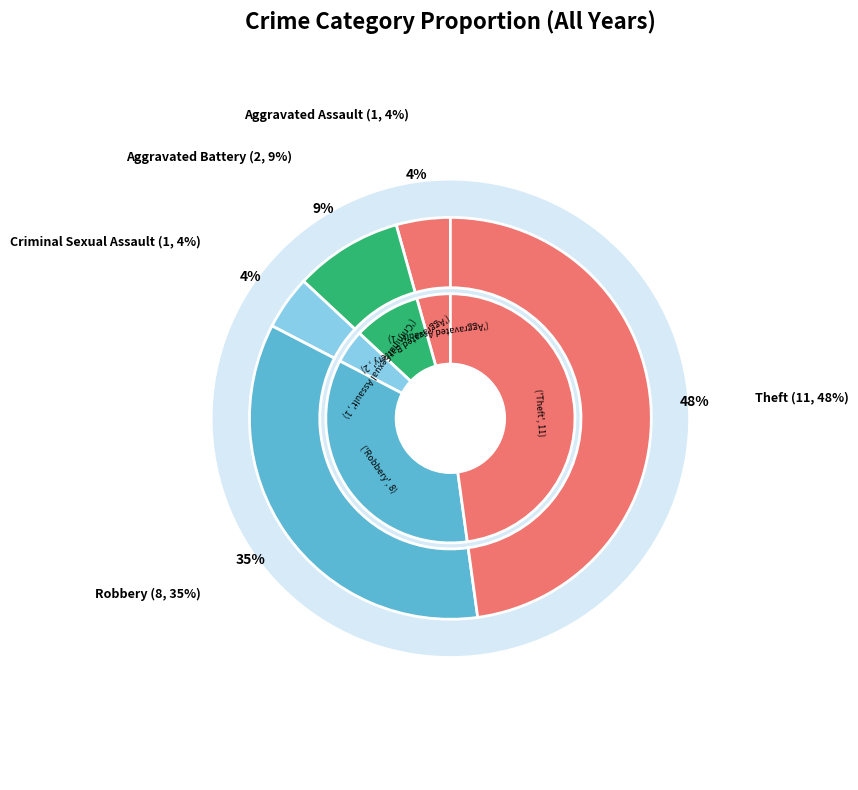

To the nearest percent, what is the difference between the Aggravated Battery and Aggravated Assault slice percentages?

4%